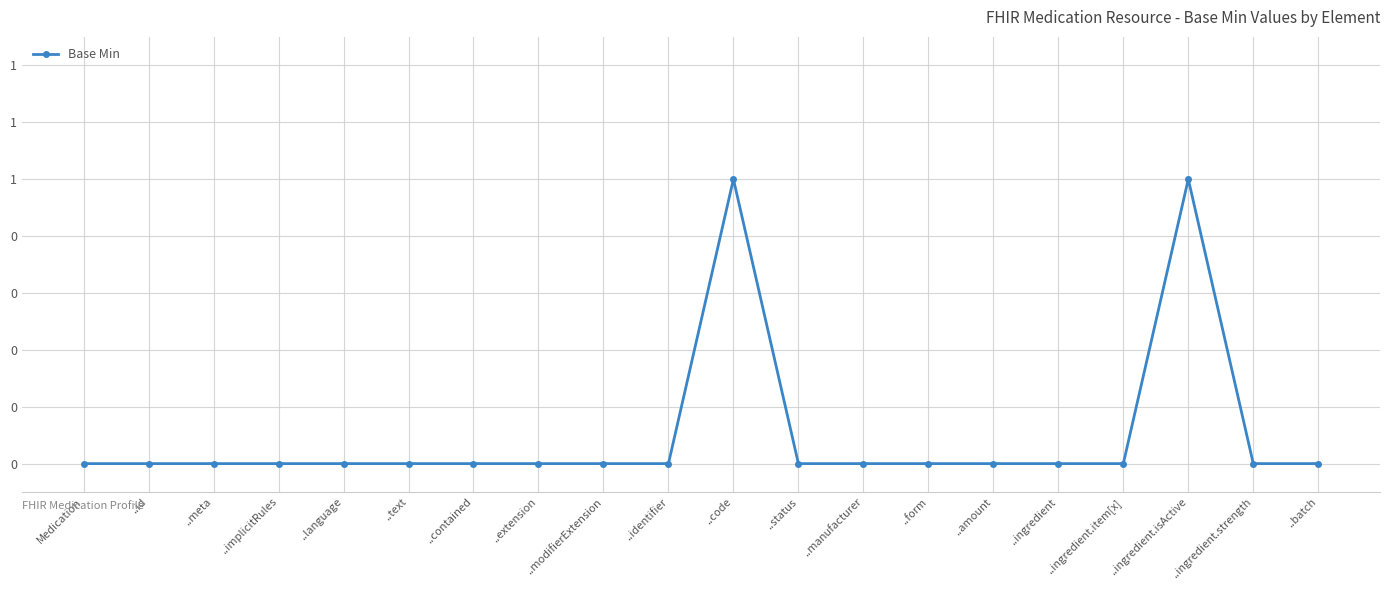

What is the label of the 19th point from the right?

..id